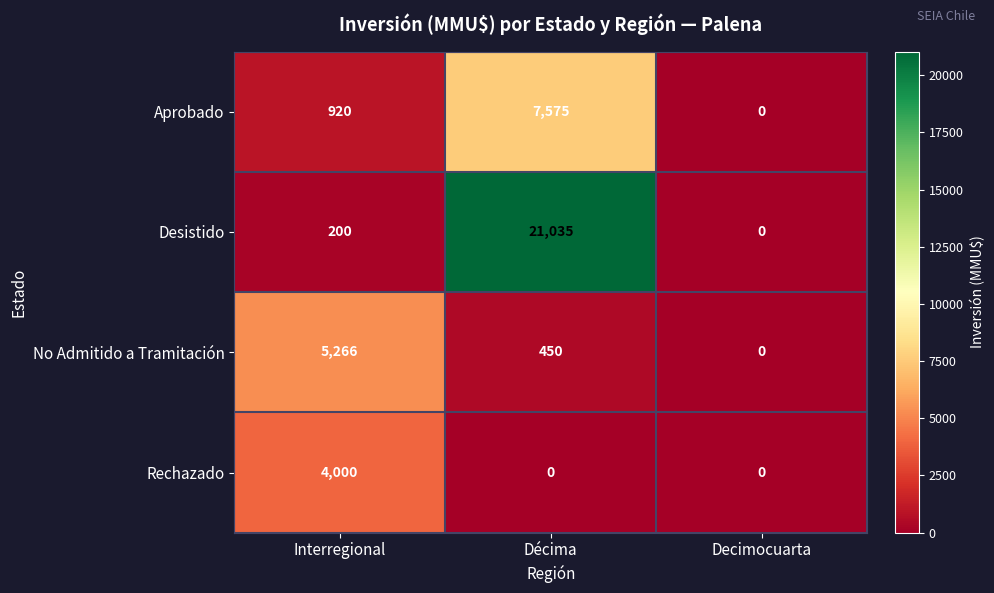

Reading left to right, extract all data points from this chart.

Aprobado: Interregional=920	Décima=7575	Decimocuarta=0
Desistido: Interregional=200	Décima=21035	Decimocuarta=0
No Admitido a Tramitación: Interregional=5266	Décima=450	Decimocuarta=0
Rechazado: Interregional=4000	Décima=0	Decimocuarta=0